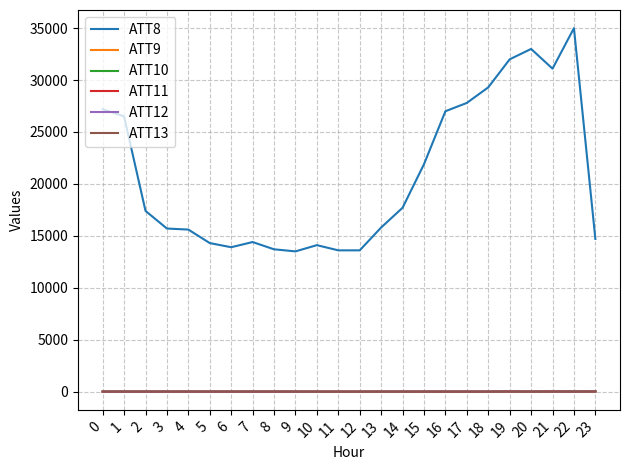

Which series has the largest total across all categories?

ATT8